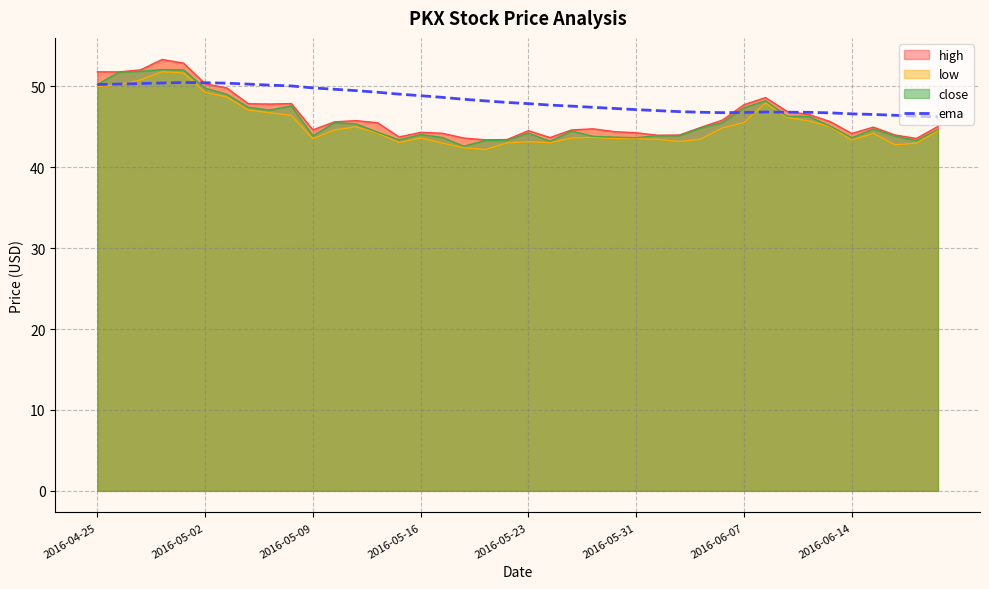

What is the highest value of the ema series?

50.5